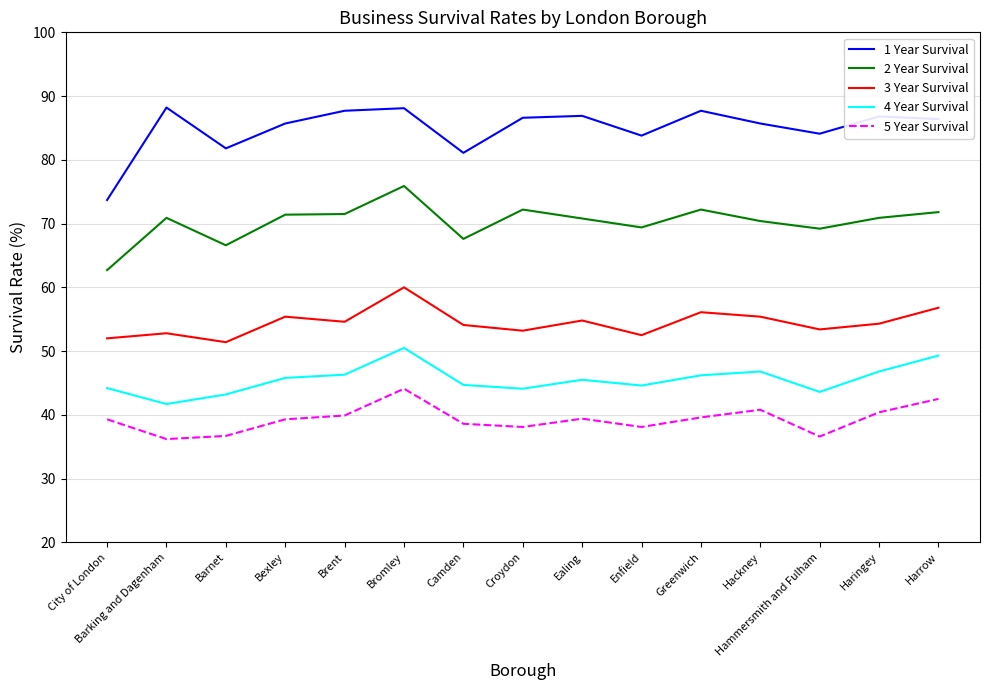

What position from the left is Ealing?

9